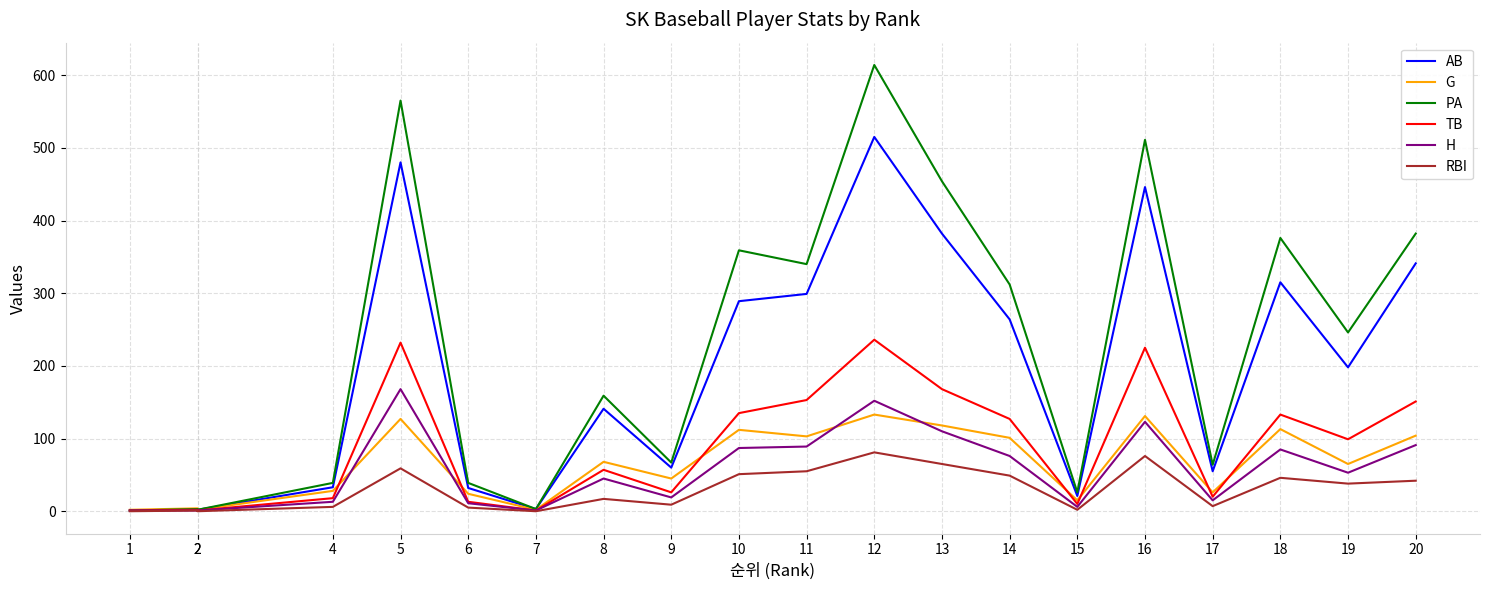

The G series shows 101 at 14. True or false?

True